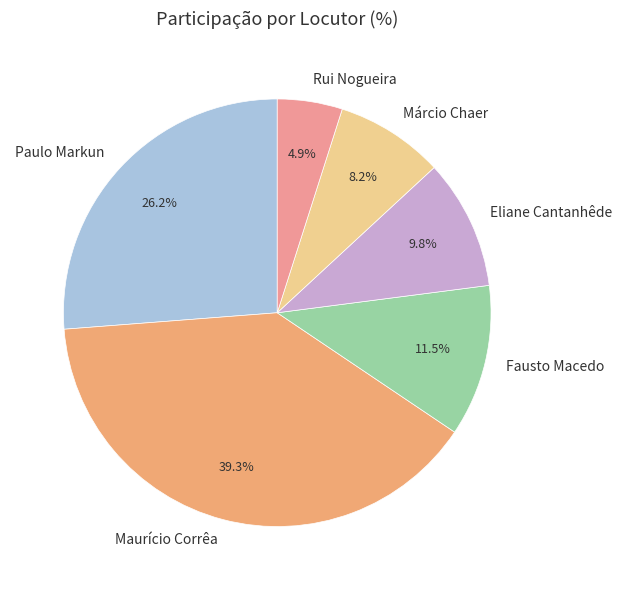

How many segments does this pie chart have?

6